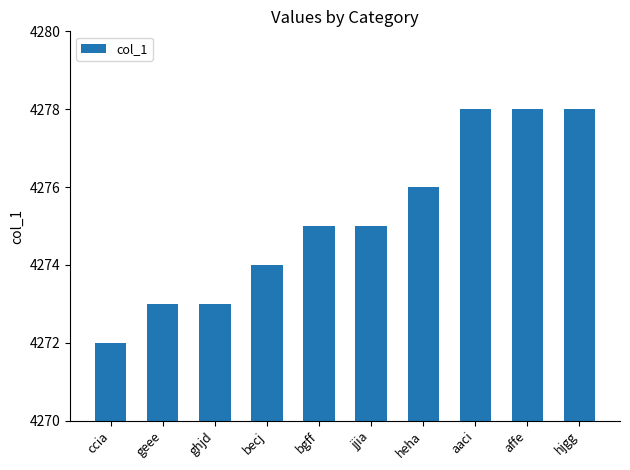

Reading left to right, extract all data points from this chart.

ccia=4272	geee=4273	ghjd=4273	becj=4274	bgff=4275	jjia=4275	heha=4276	aaci=4278	affe=4278	hjgg=4278